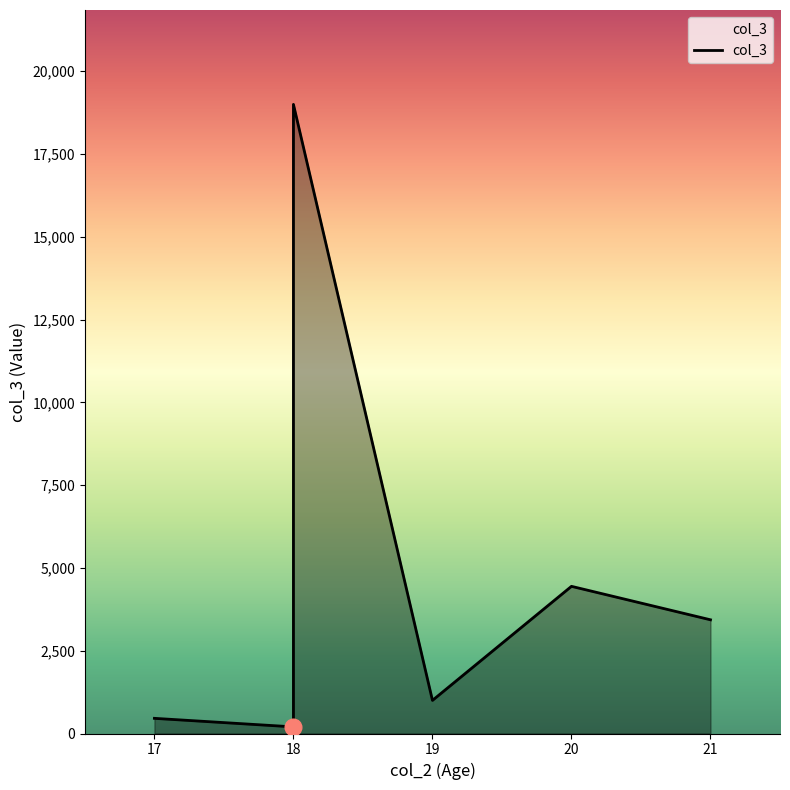

What is the change in value from 18 to 18?

+18800.0